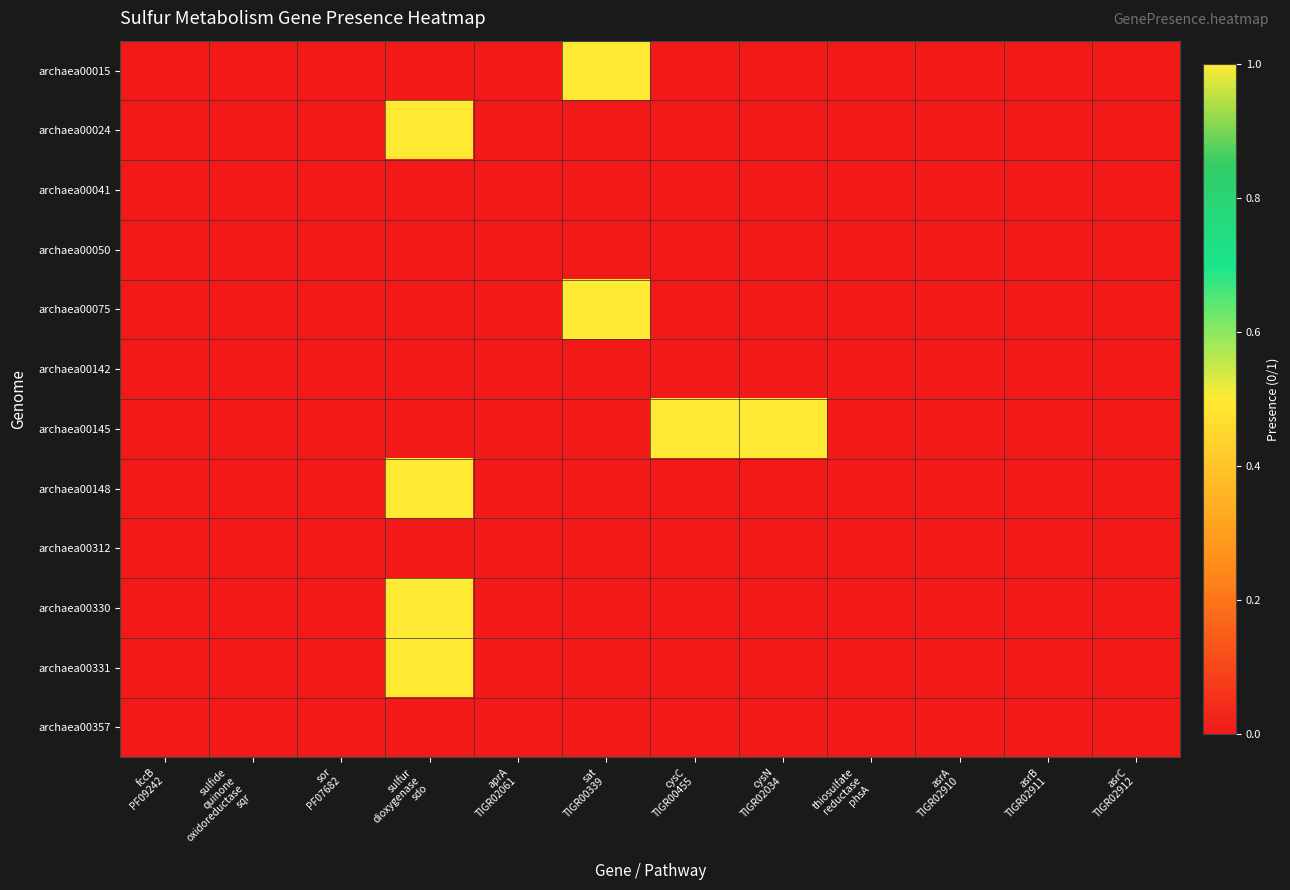

At how many categories does at least one series exceed 0?

4